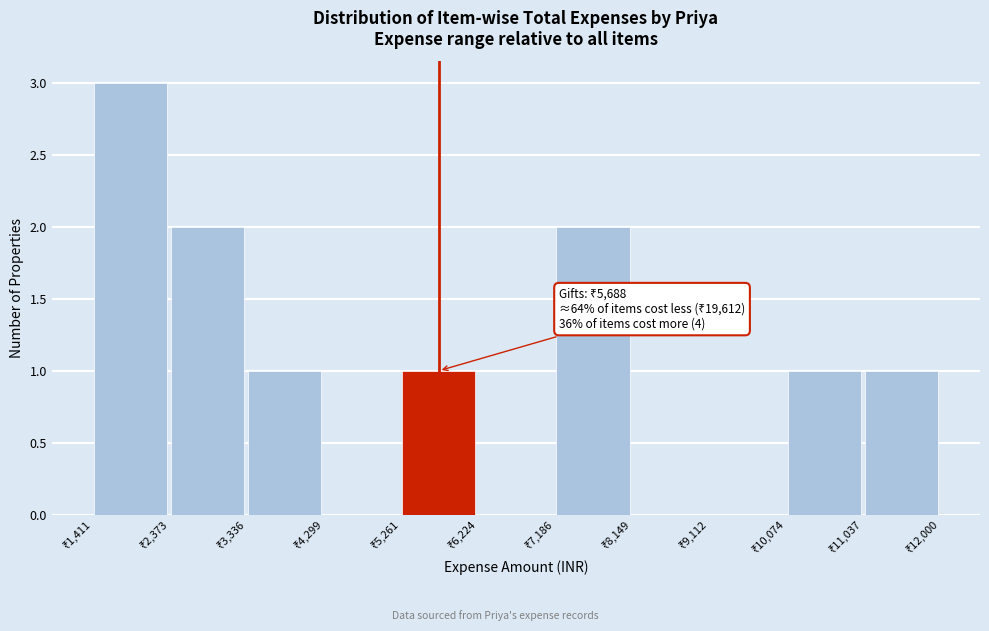

Which range on the x-axis has the tallest bar?

1400 to 2400